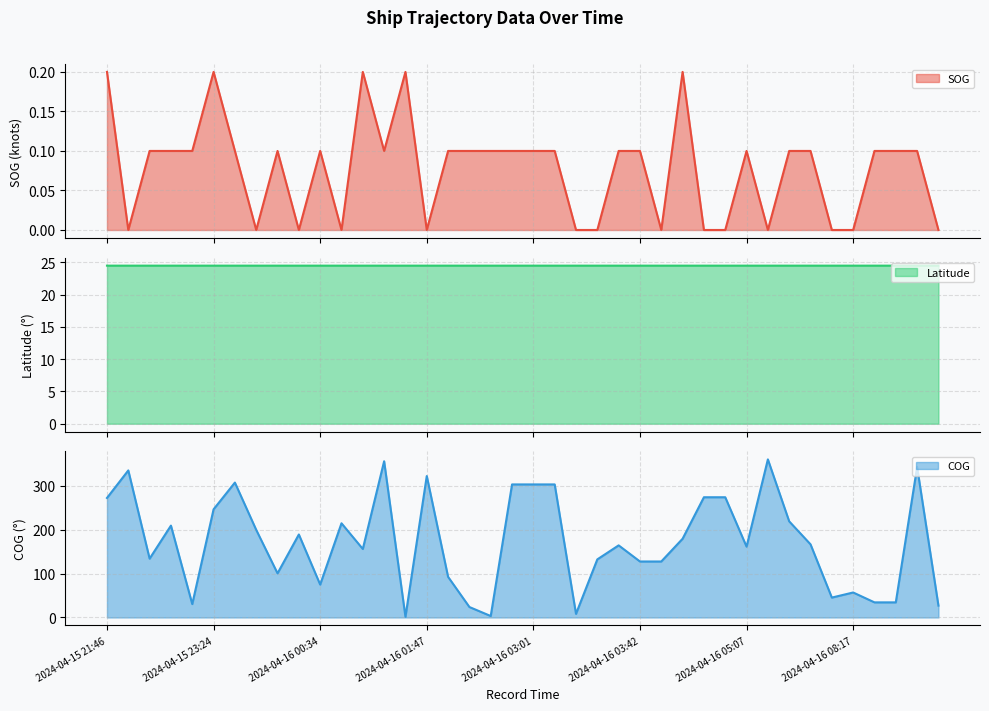

Which series ends up on top after the final intersection of Latitude and COG?

COG